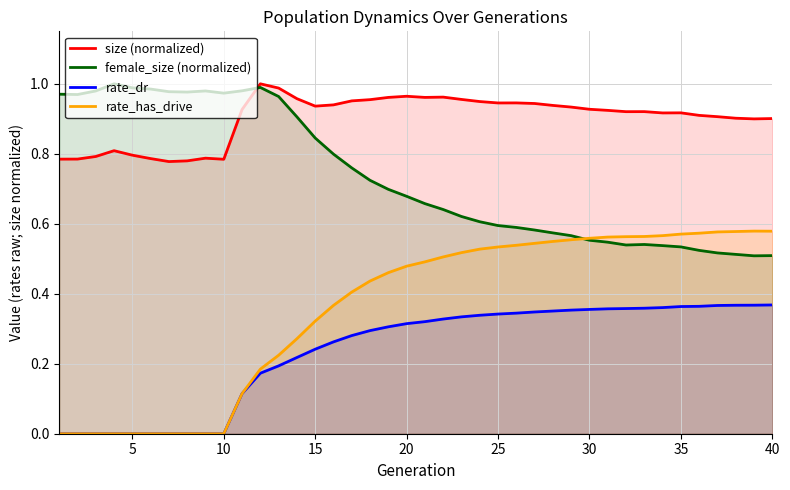

What is the difference between the highest and lowest values at 10?

1.0